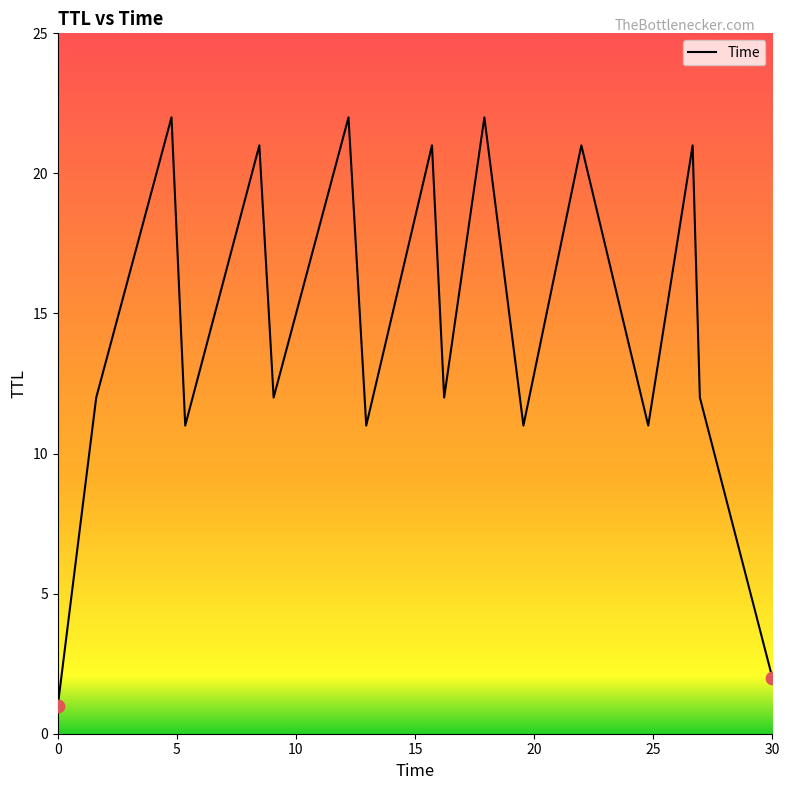

What is the difference between the maximum and minimum values?

21